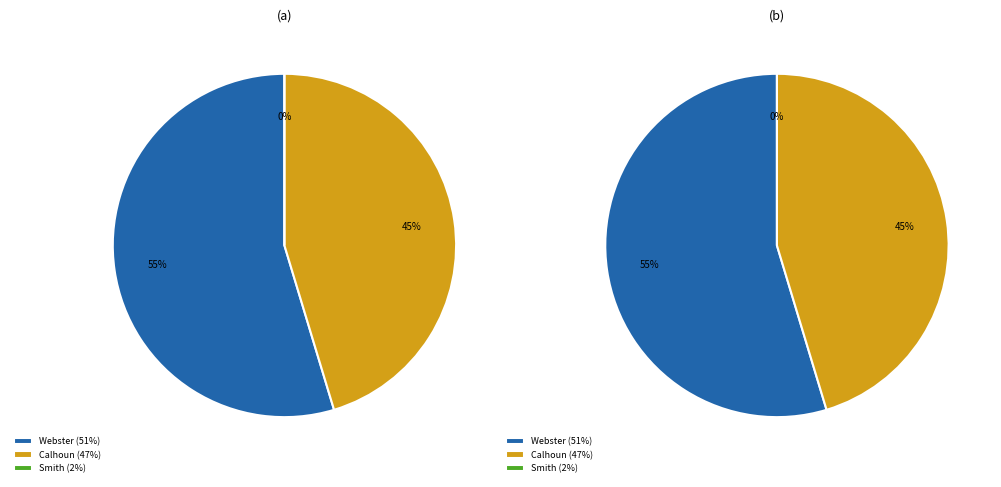

The Calhoun slice represents 59% of the pie. True or false?

False